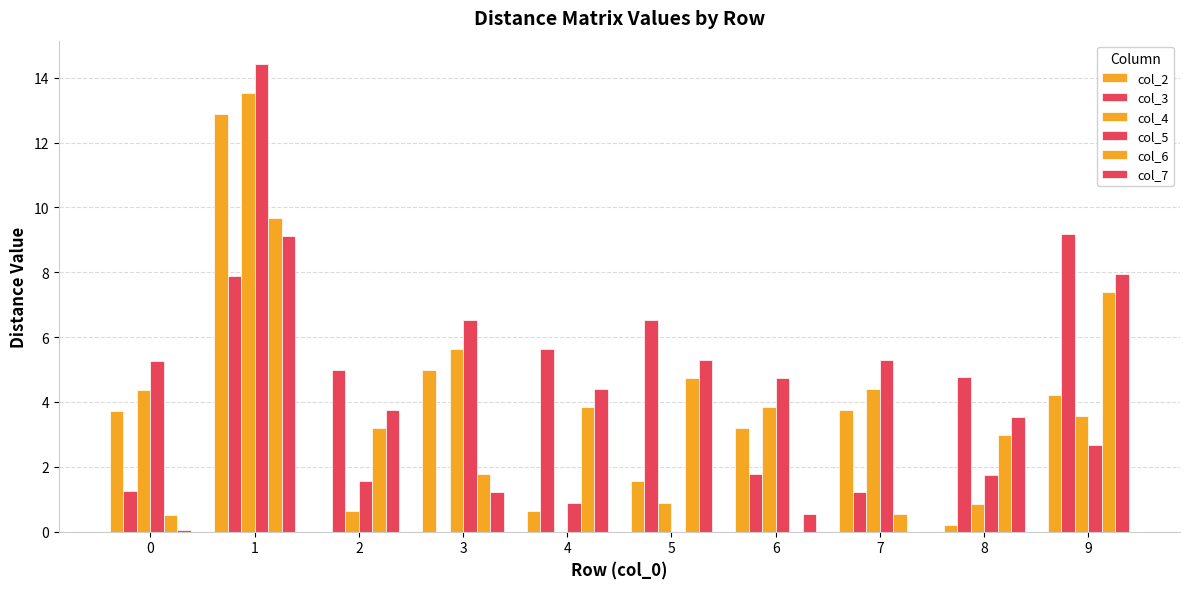

What is the difference between the col_5 values at 9 and 8?

0.9